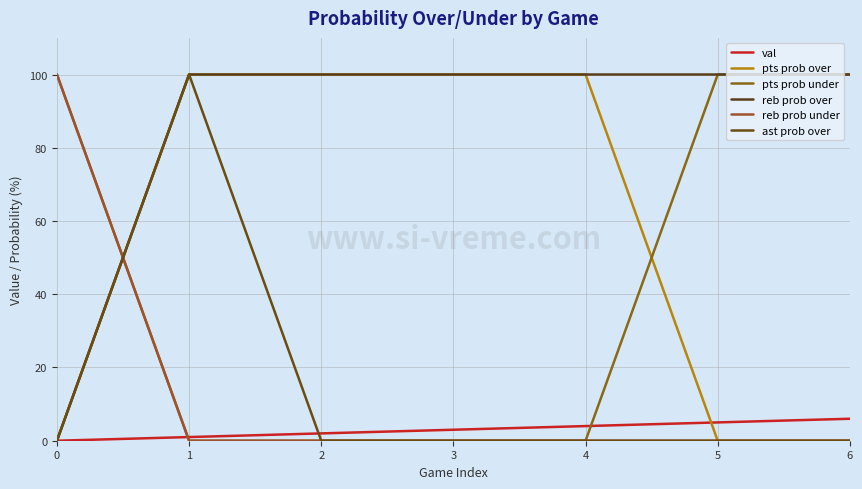

Reading left to right, extract all data points from this chart.

val: 0	1	2	3	4	5	6
pts prob over: 0	100	100	100	100	0	0
pts prob under: 100	0	0	0	0	100	100
reb prob over: 0	100	100	100	100	100	100
reb prob under: 100	0	0	0	0	0	0
ast prob over: 0	100	0	0	0	0	0